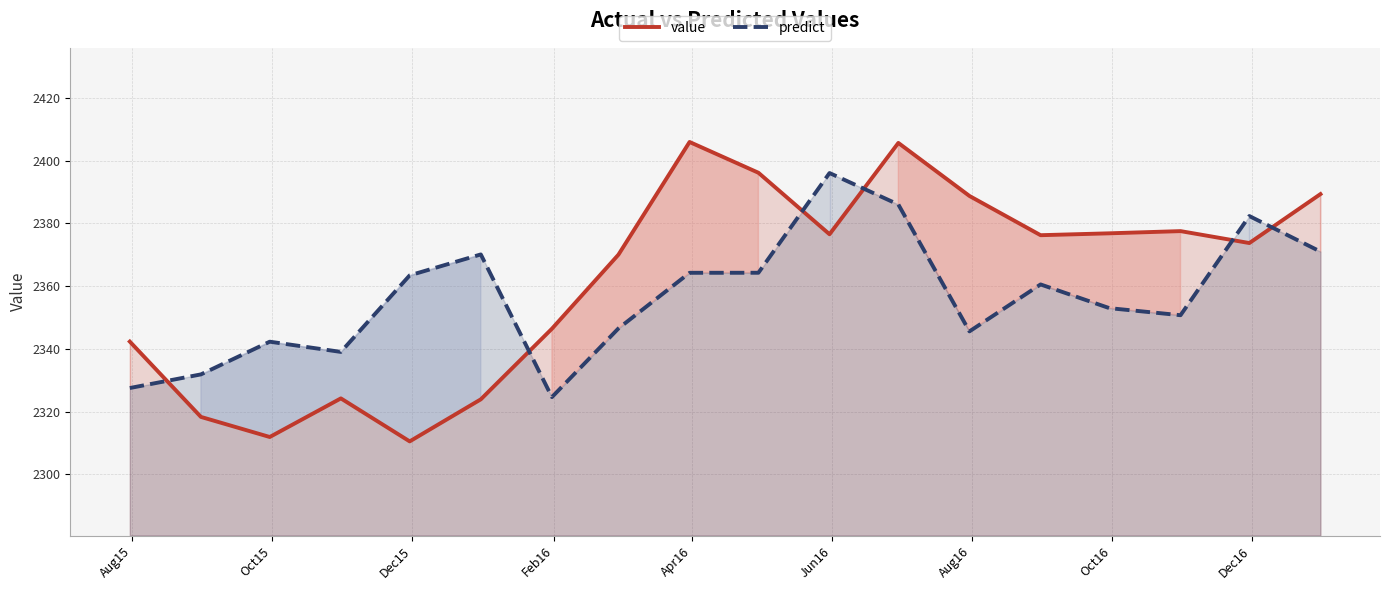

What is the value of the value point at the 3rd from the left?

2311.9